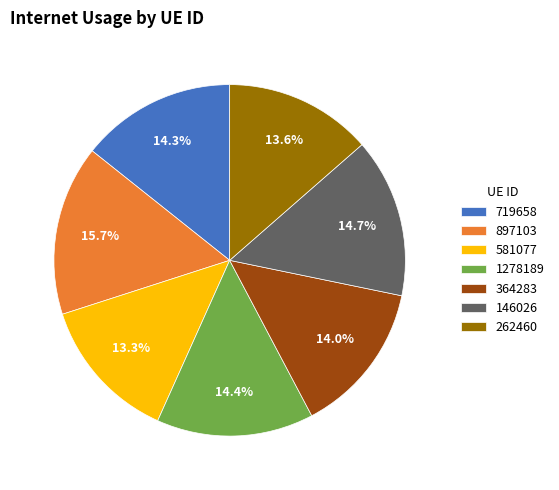

What is the largest slice in the pie chart?

897103